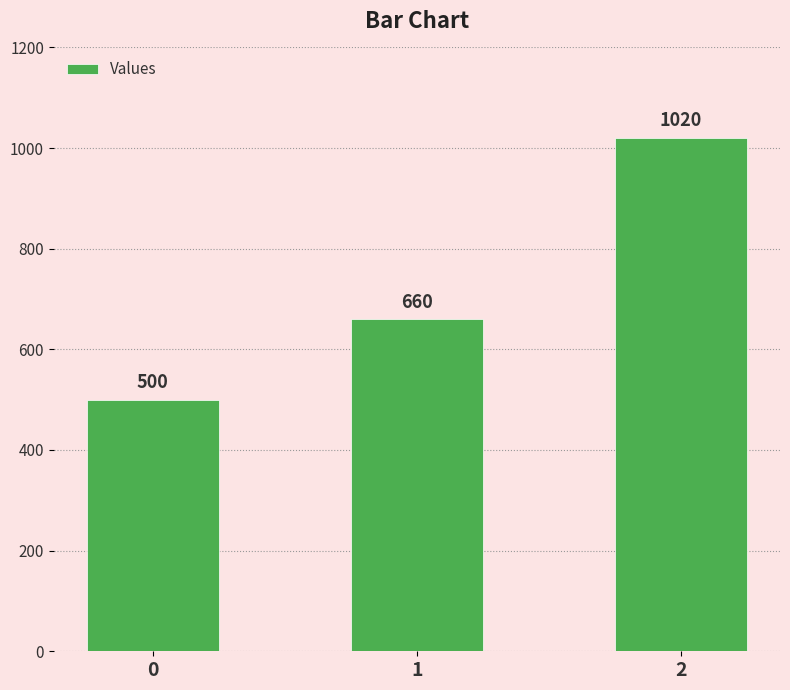

What is the difference between the second highest and minimum values?

160